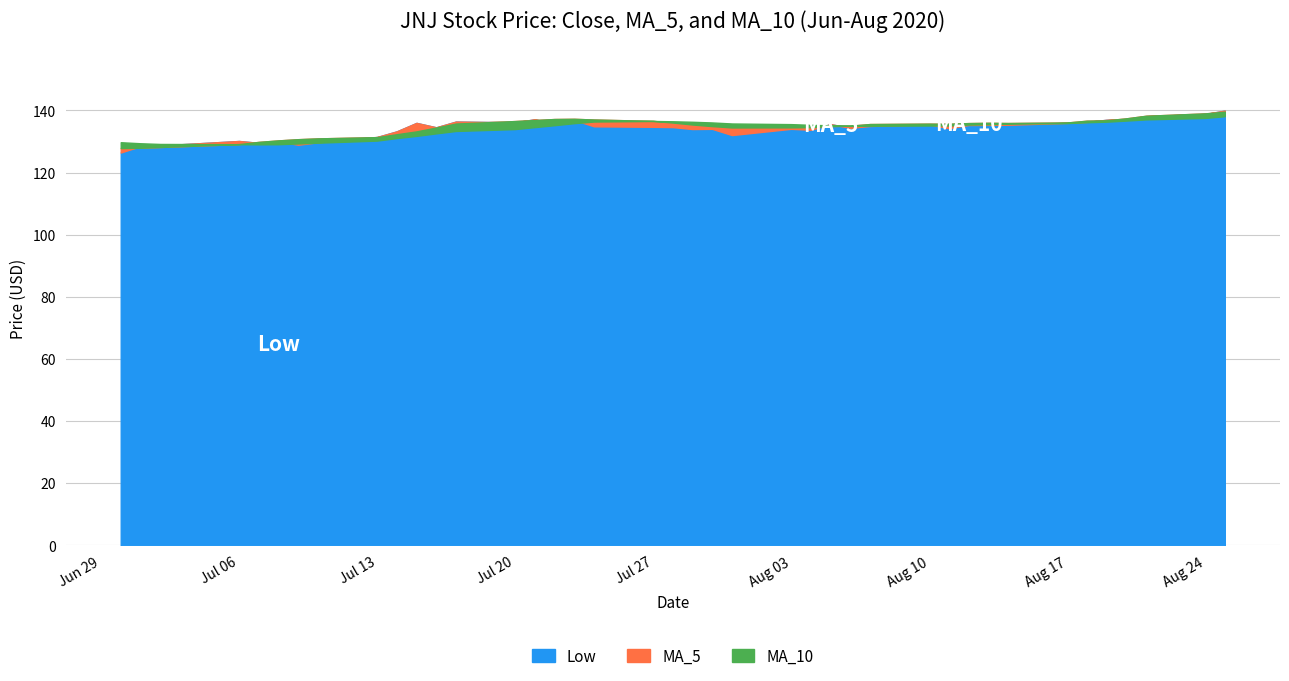

In MA_10, how many points are lower than both neighbors (excluding endpoints)?

2